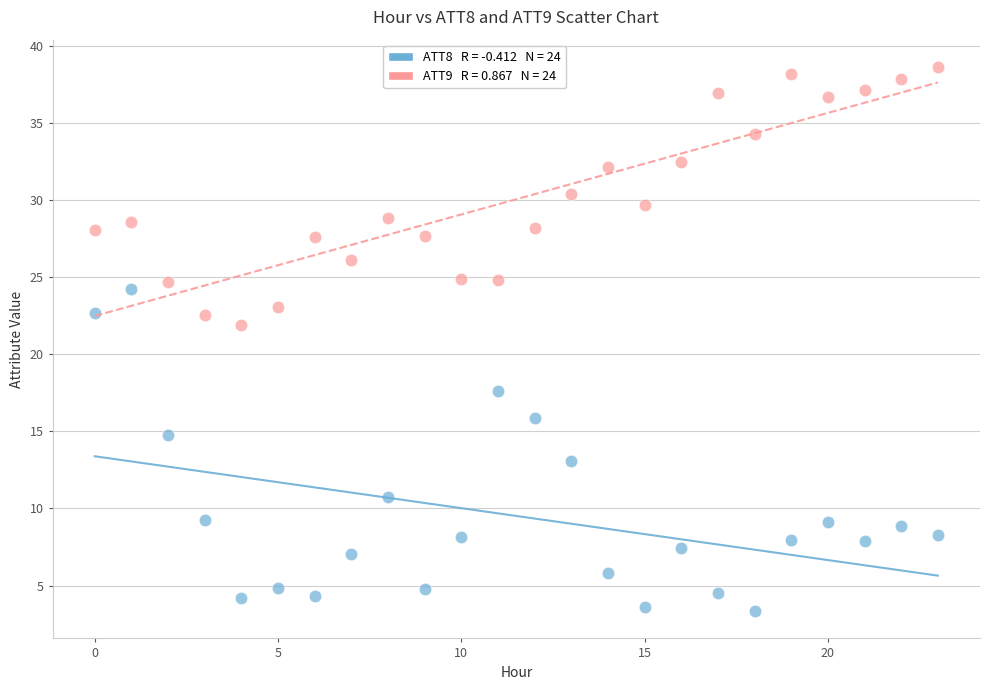

Across all data points, what is the range of Y values (max minus min)?

35.3